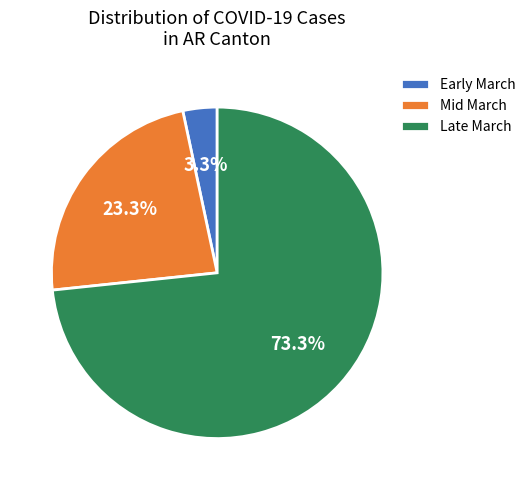

To the nearest percent, what is the average slice percentage?

33%